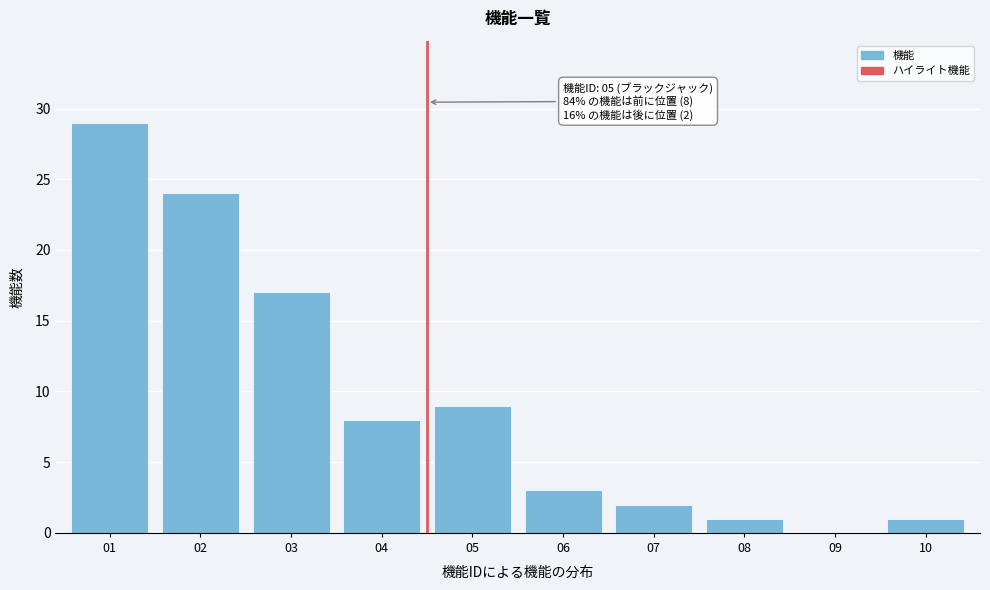

Reading right to left, extract all data points from this chart.

10=1	09=0	08=1	07=2	06=3	05=9	04=8	03=17	02=24	01=29